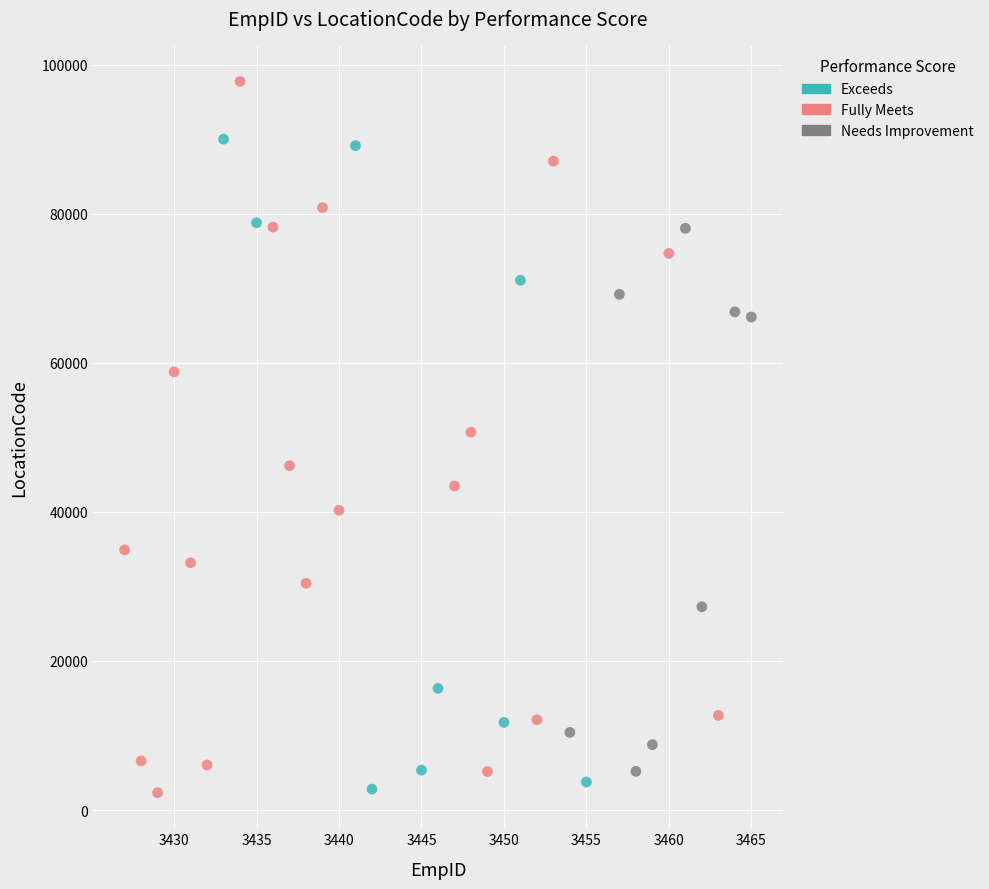

Which series reaches the maximum Y coordinate?

Fully Meets